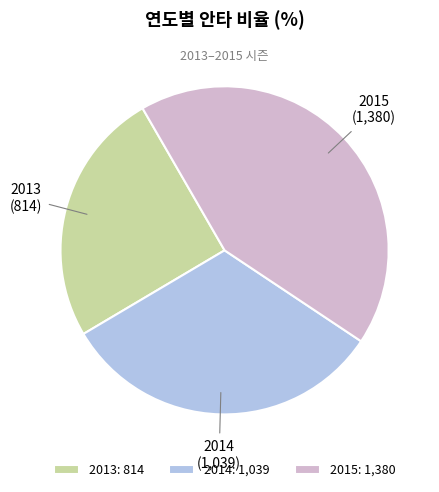

Which has a higher value, 2015 or 2013?

2015